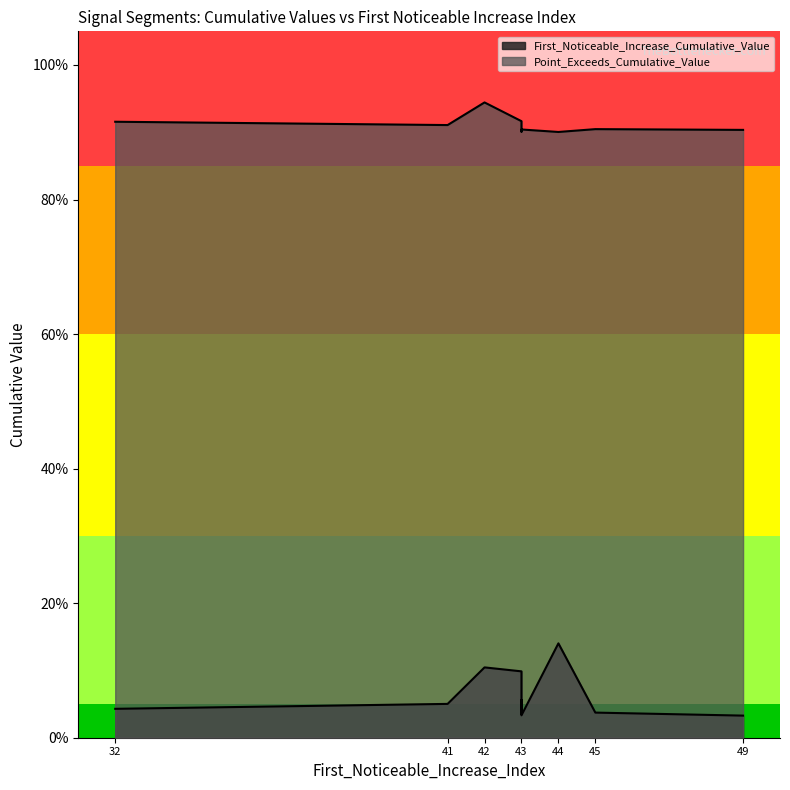

Which series has the largest range (max minus min)?

First_Noticeable_Increase_Cumulative_Value